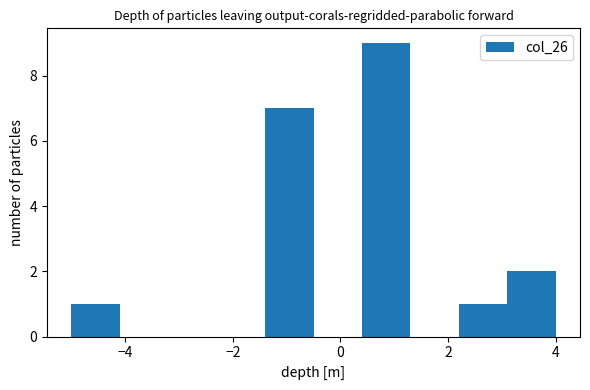

Reading left to right, list every bar in this chart as the range it spans on the x-axis followed by its height. Neither the bar edges nor the heights are printed on the chart, so give them approximately, as read against the axes.

-5.0 to -4.1: 1
-4.1 to -3.2: 0
-3.2 to -2.3: 0
-2.3 to -1.4: 0
-1.4 to -0.5: 7
-0.5 to 0.4: 0
0.4 to 1.3: 9
1.3 to 2.2: 0
2.2 to 3.1: 1
3.1 to 4.0: 2